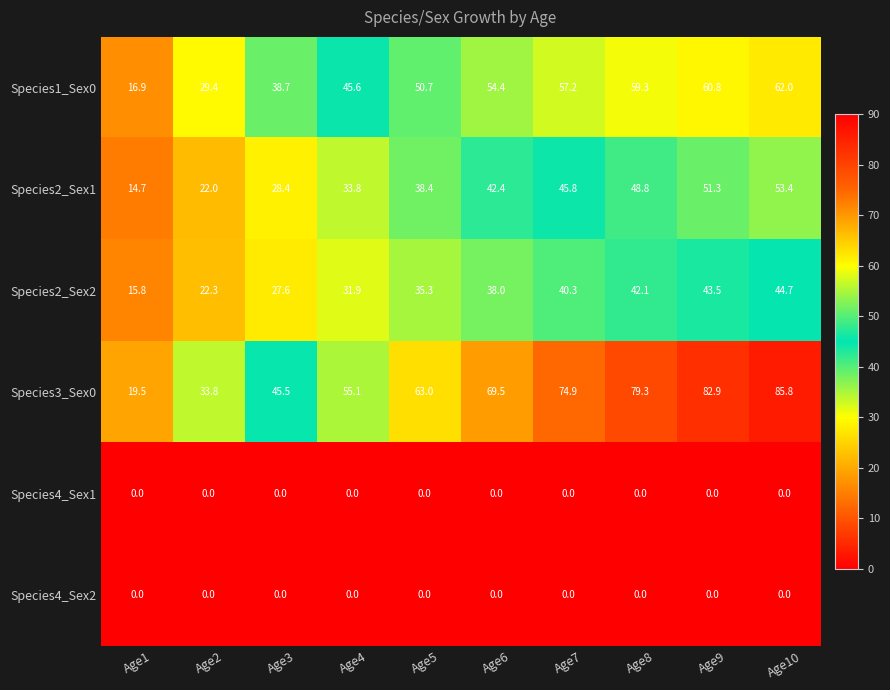

What is the maximum value shown in the chart?

85.8